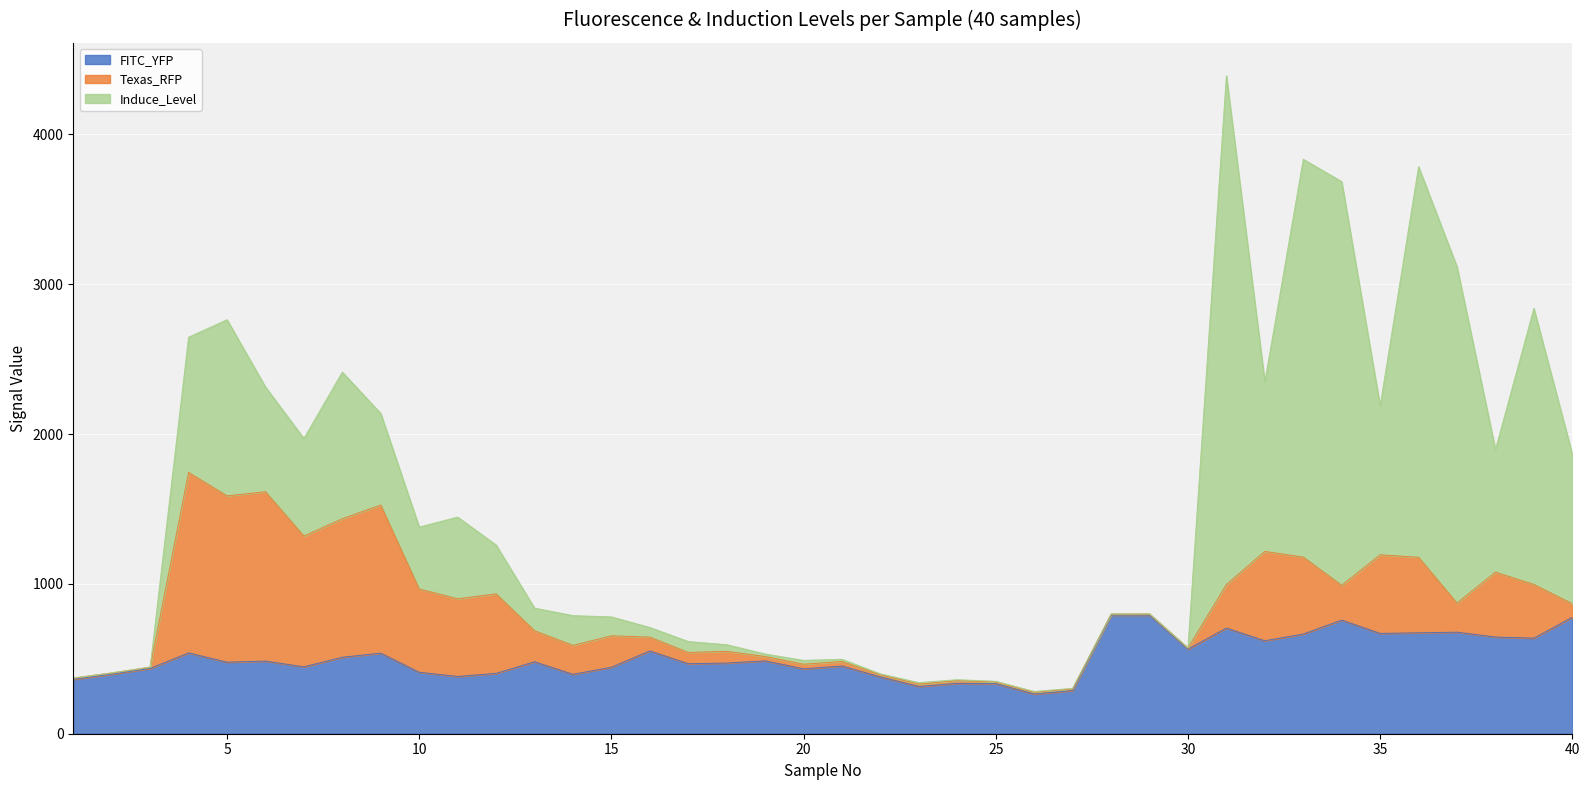

After their last crossing, which series has the higher values: FITC_YFP or Texas_RFP?

FITC_YFP